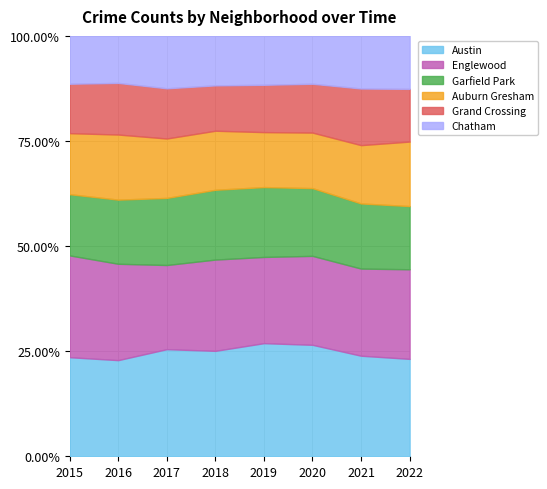

Is it true that Englewood equals 855 at 2015?

False